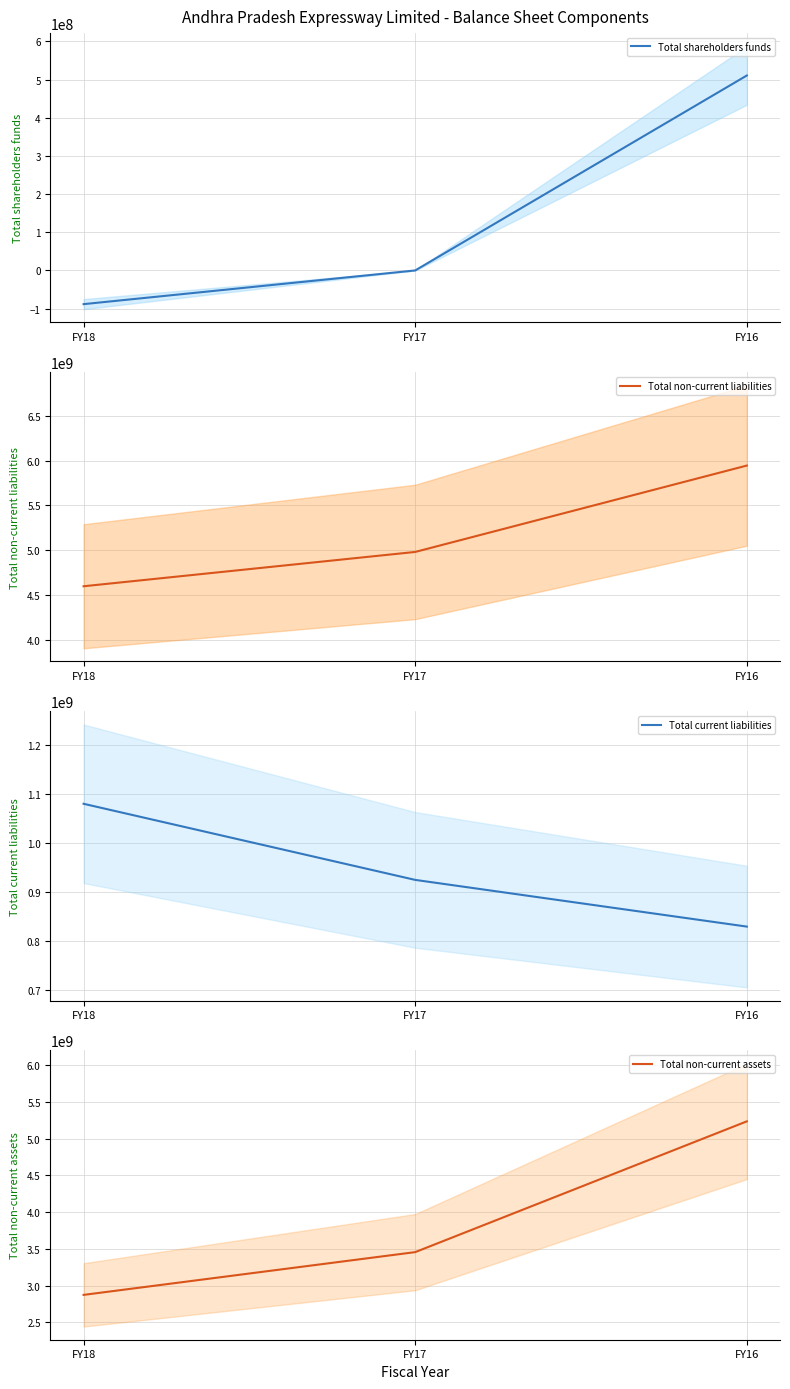

The Total non-current liabilities (mean) series shows 4601751715 at FY18. True or false?

True